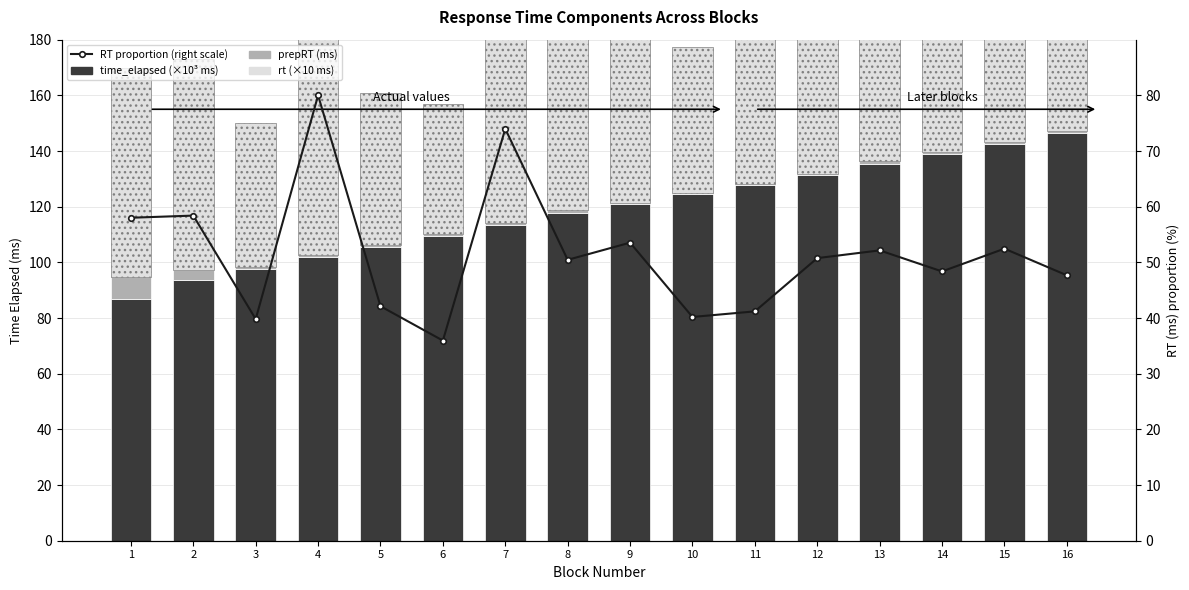

How many groups of bars are there?

16